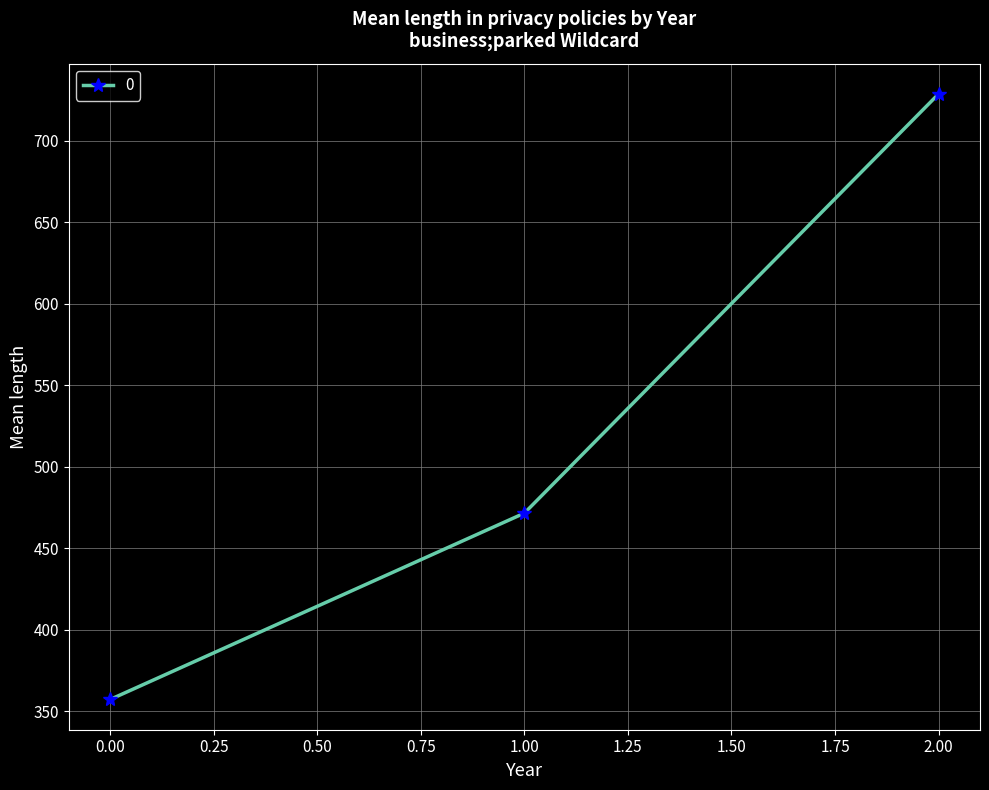

Reading left to right, what are all the values shown in this chart?

357.1	471.4	728.6